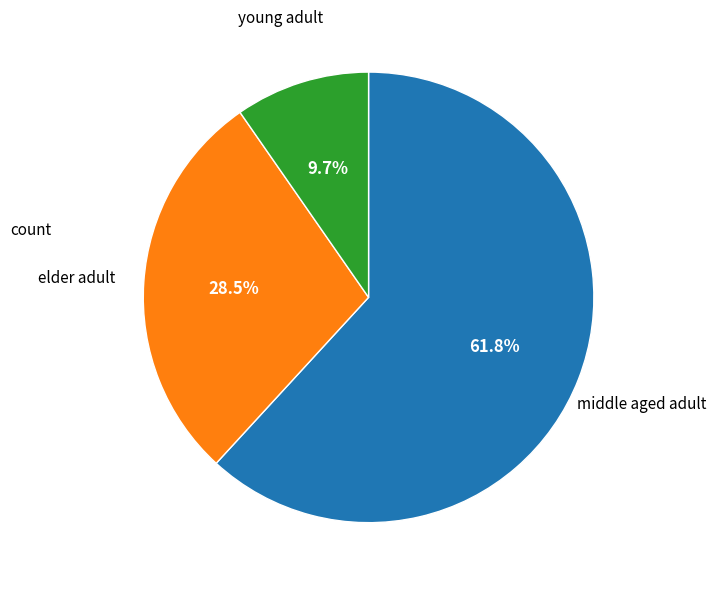

Does any single category account for the majority?

Yes